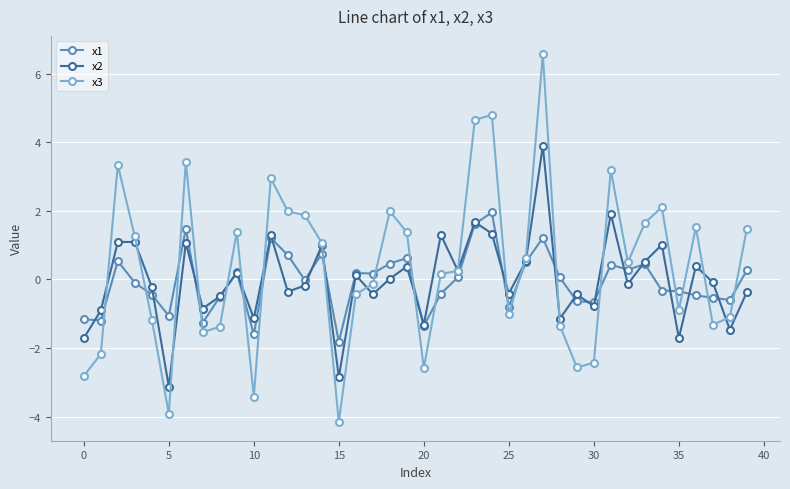

What is the value of the x3 point at the 15th from the left?

1.1